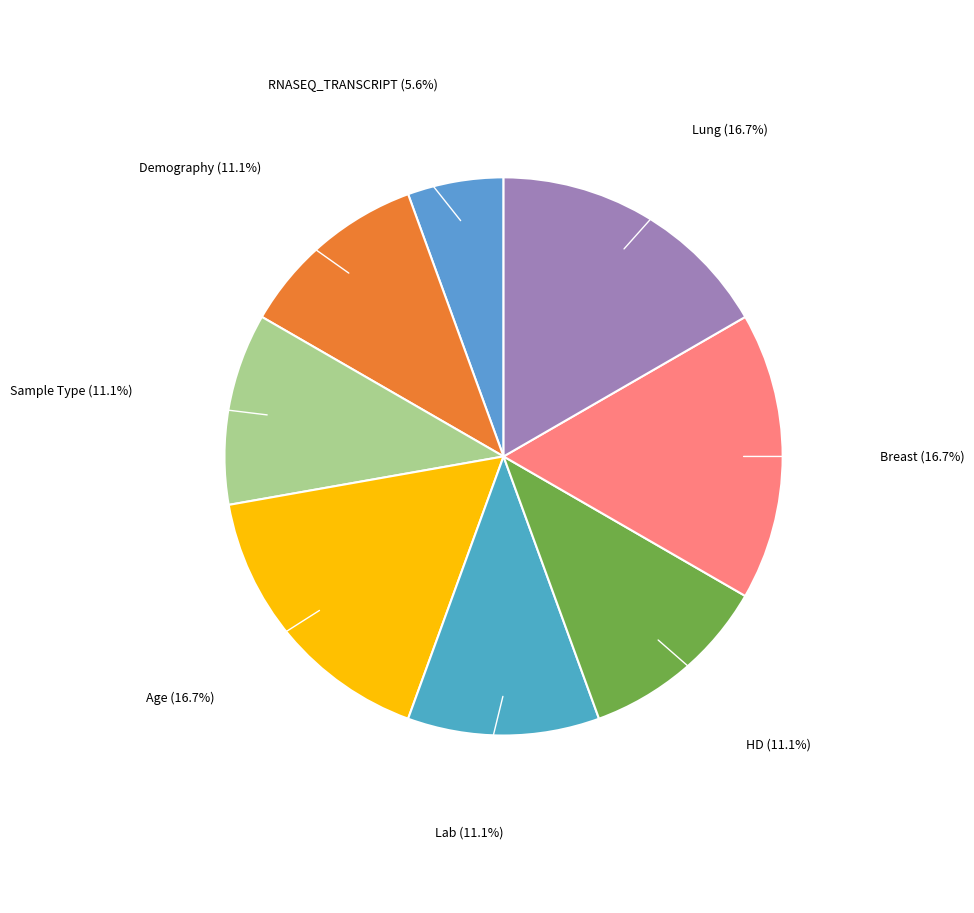

To the nearest percent, what is the difference between the largest and smallest slice percentages?

11%